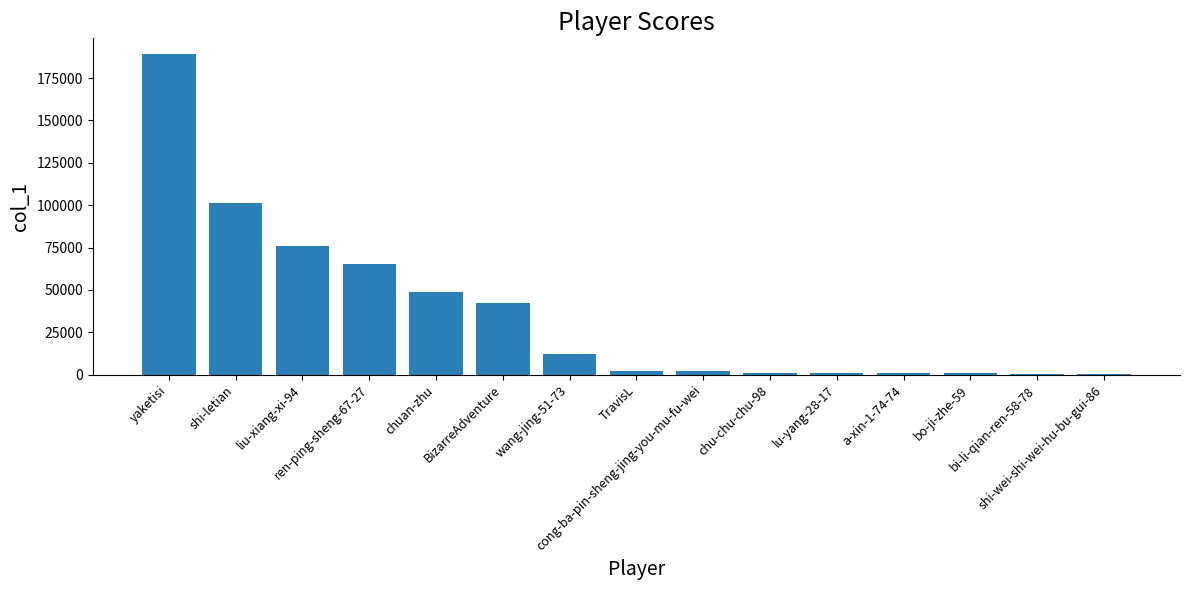

What is the average value?

36309